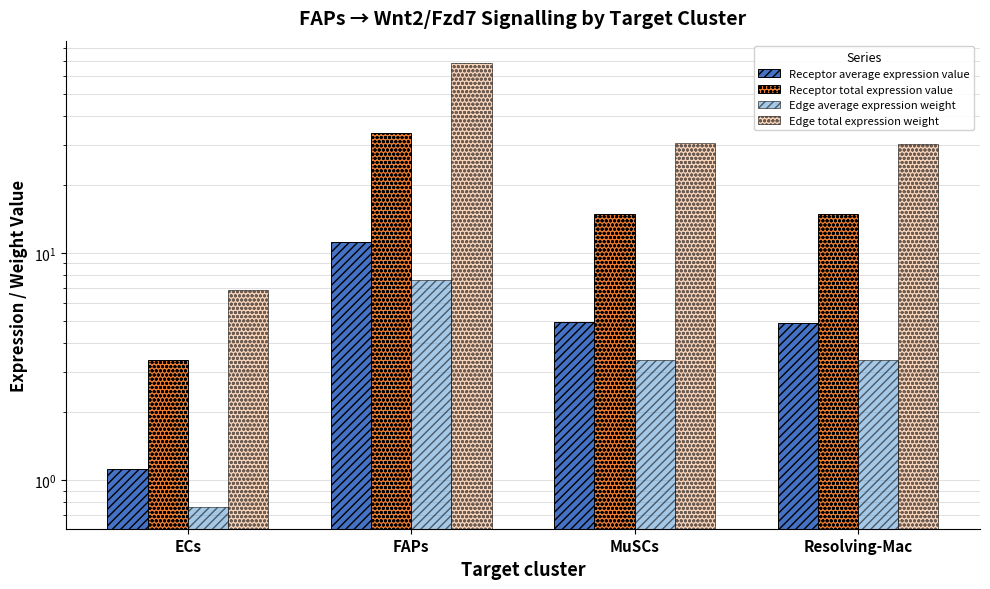

At which label does Receptor average expression value reach its minimum?

ECs